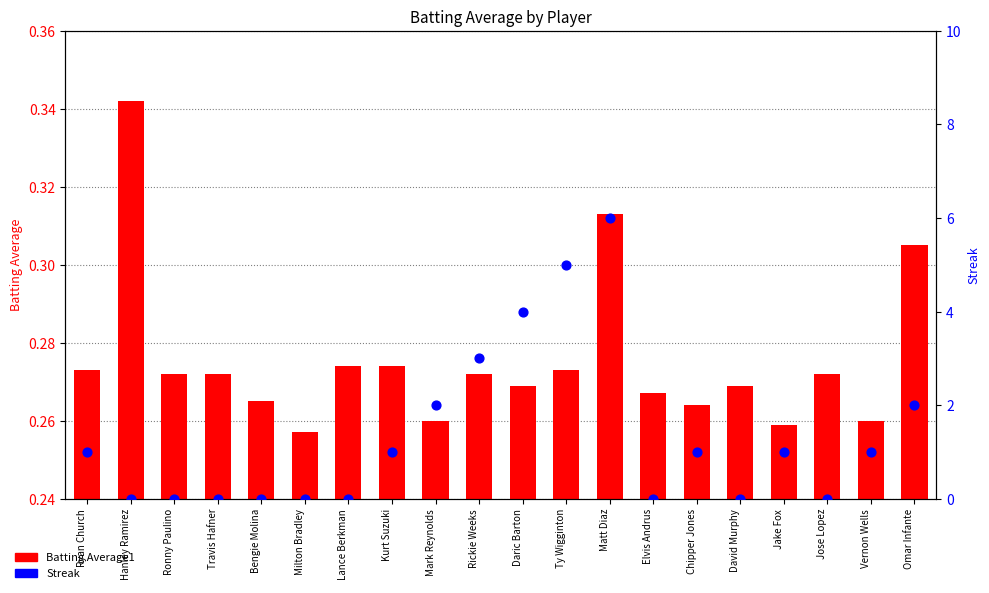

Which series has the largest Y range (max minus min)?

Streak